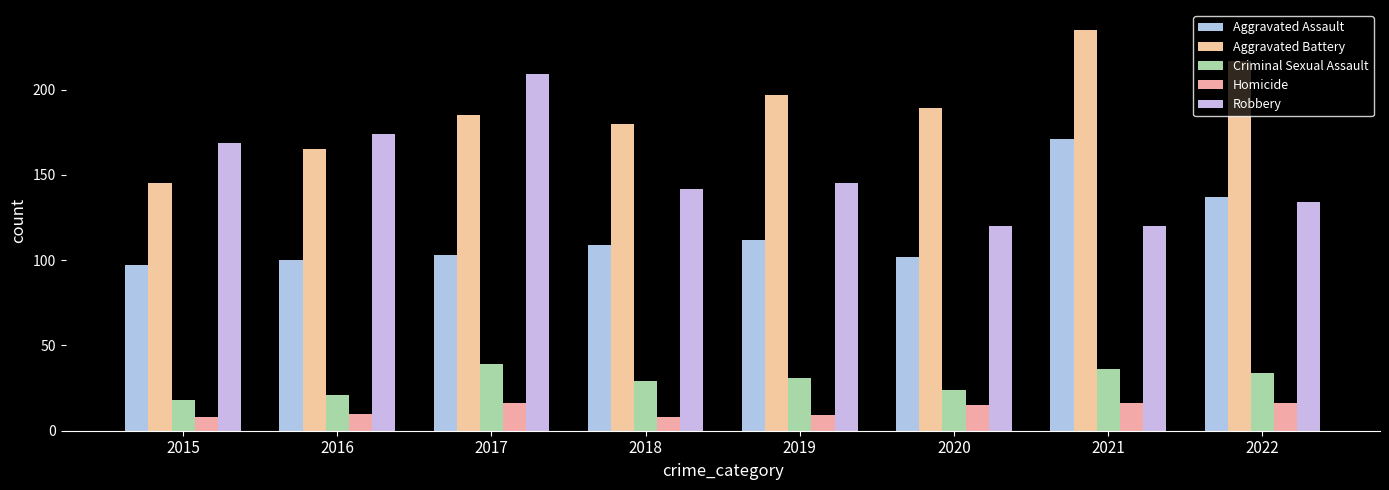

What is the value of the Homicide bar at the 8th from the left?

16